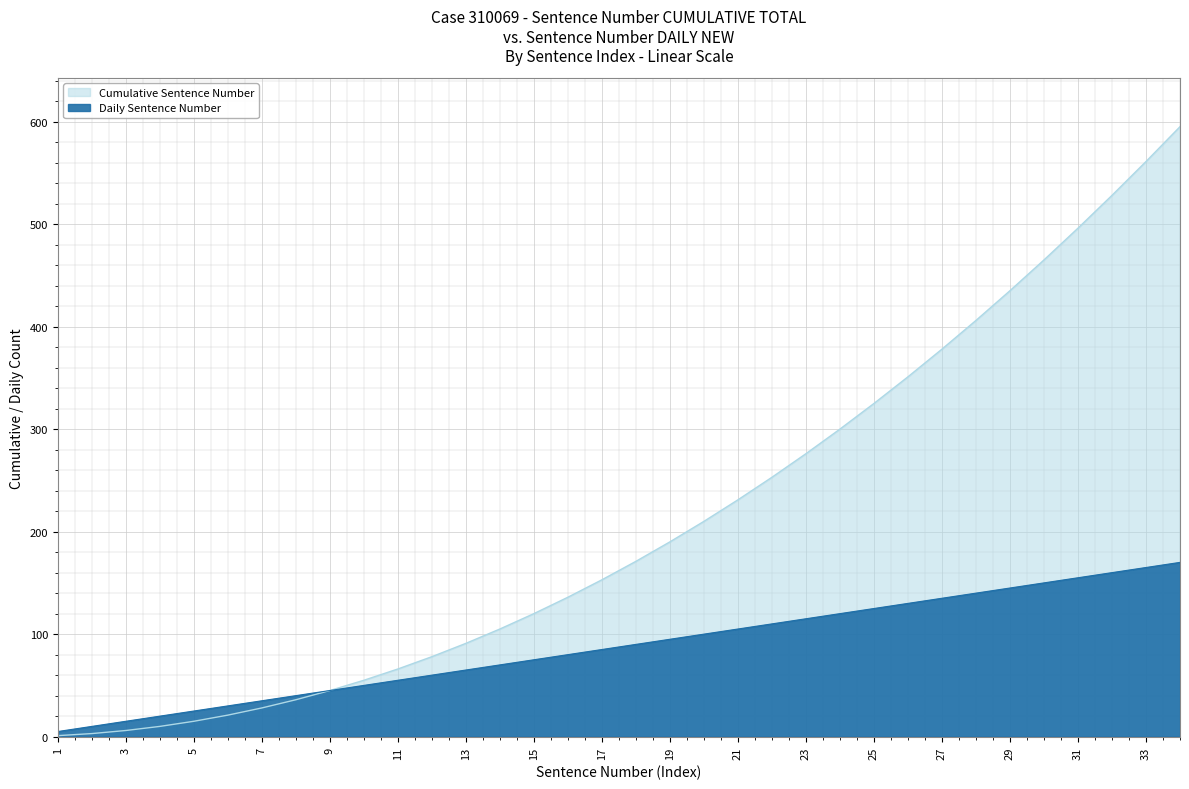

Where does the Cumulative Sentence Number series first go above 171?

19